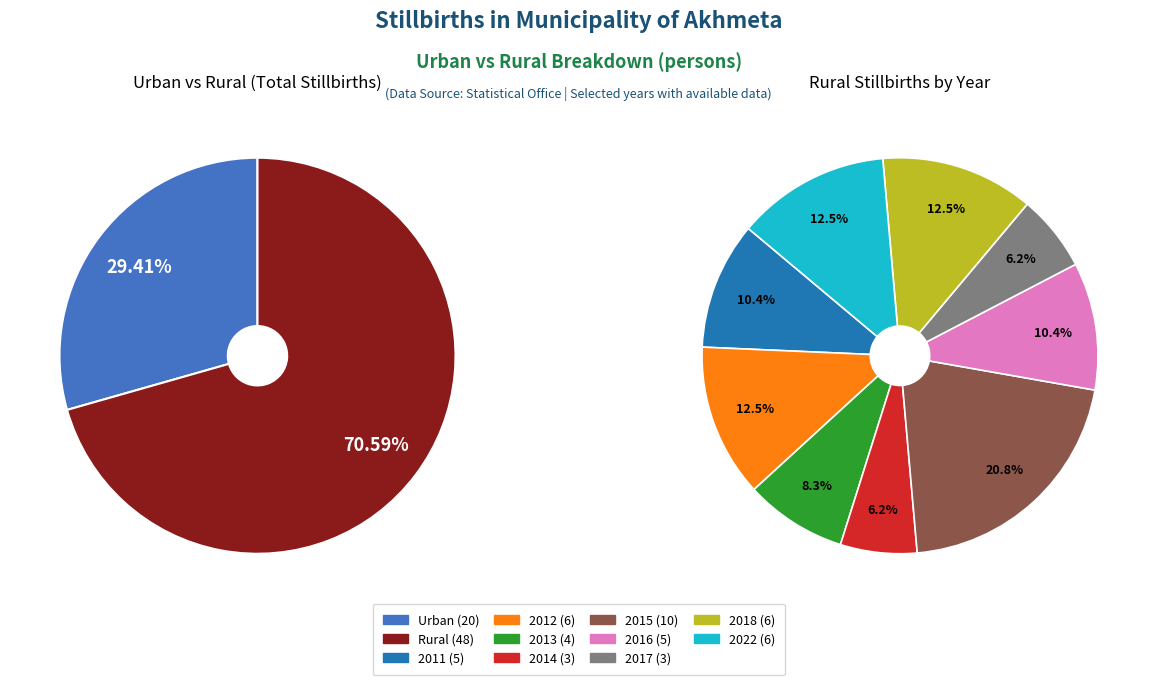

Count the number of slices in the pie.

9